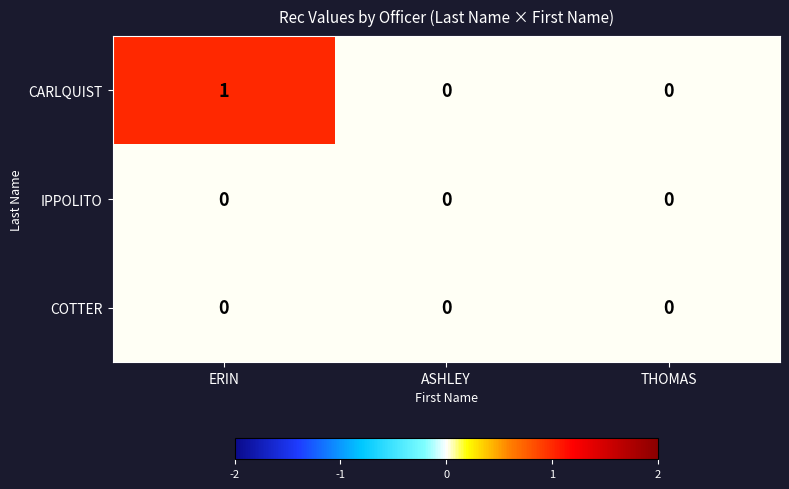

Which series has the widest spread of values?

CARLQUIST